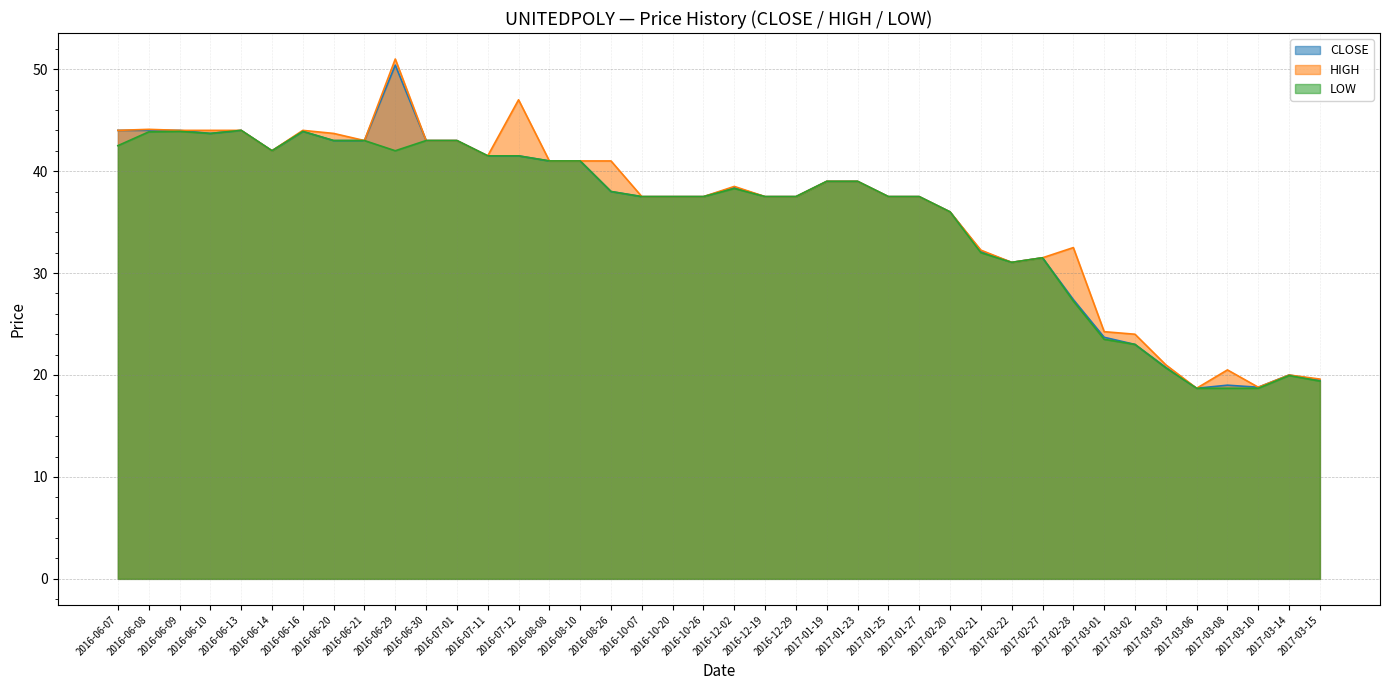

What position from the left is 2016-10-07?

18